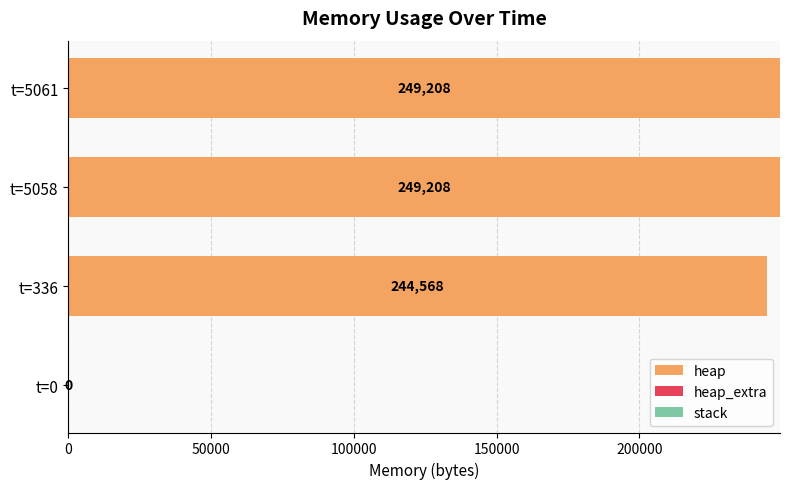

What is the maximum value for heap?

249208